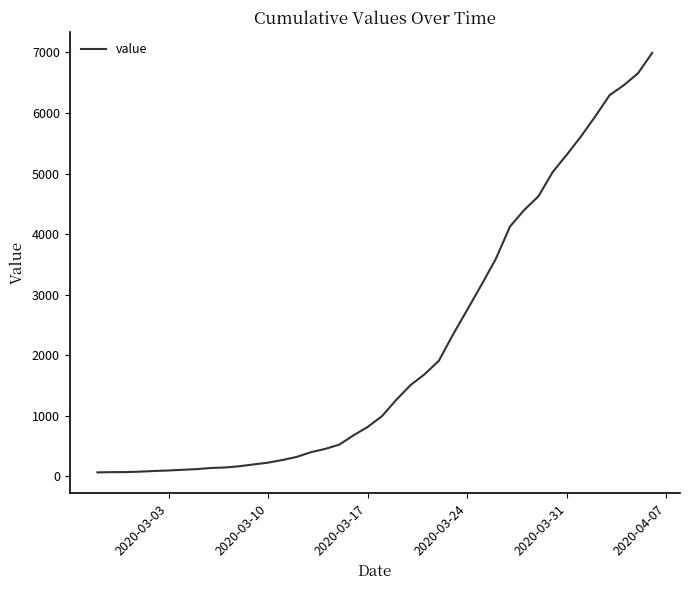

What is the difference between the maximum and minimum values?

6930